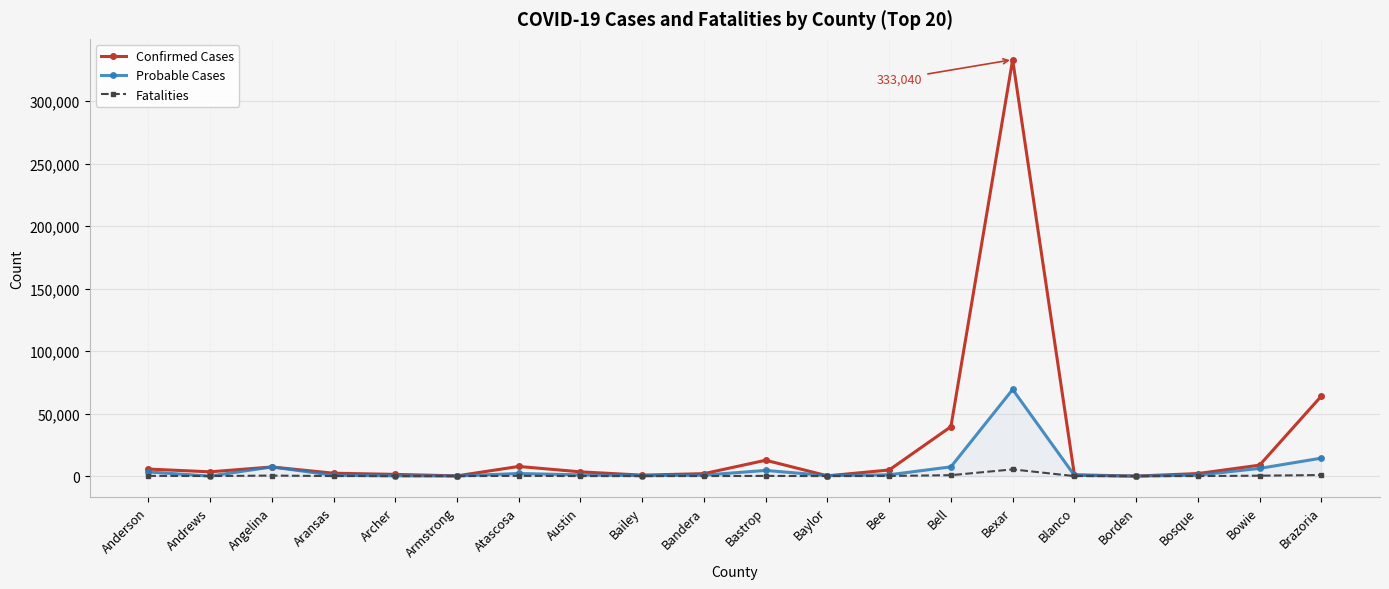

Where is Confirmed Cases nearest to the value 166544?

Brazoria